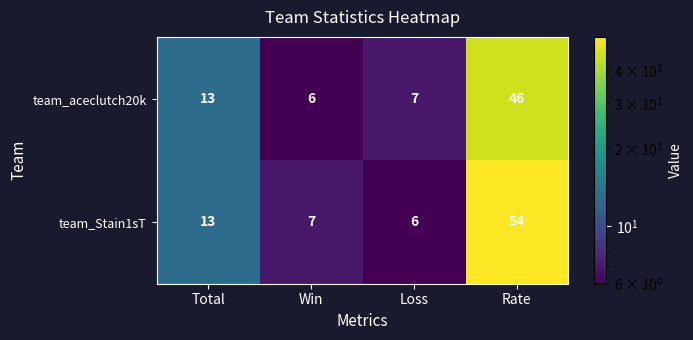

Which series has the largest total across all categories?

team_Stain1sT